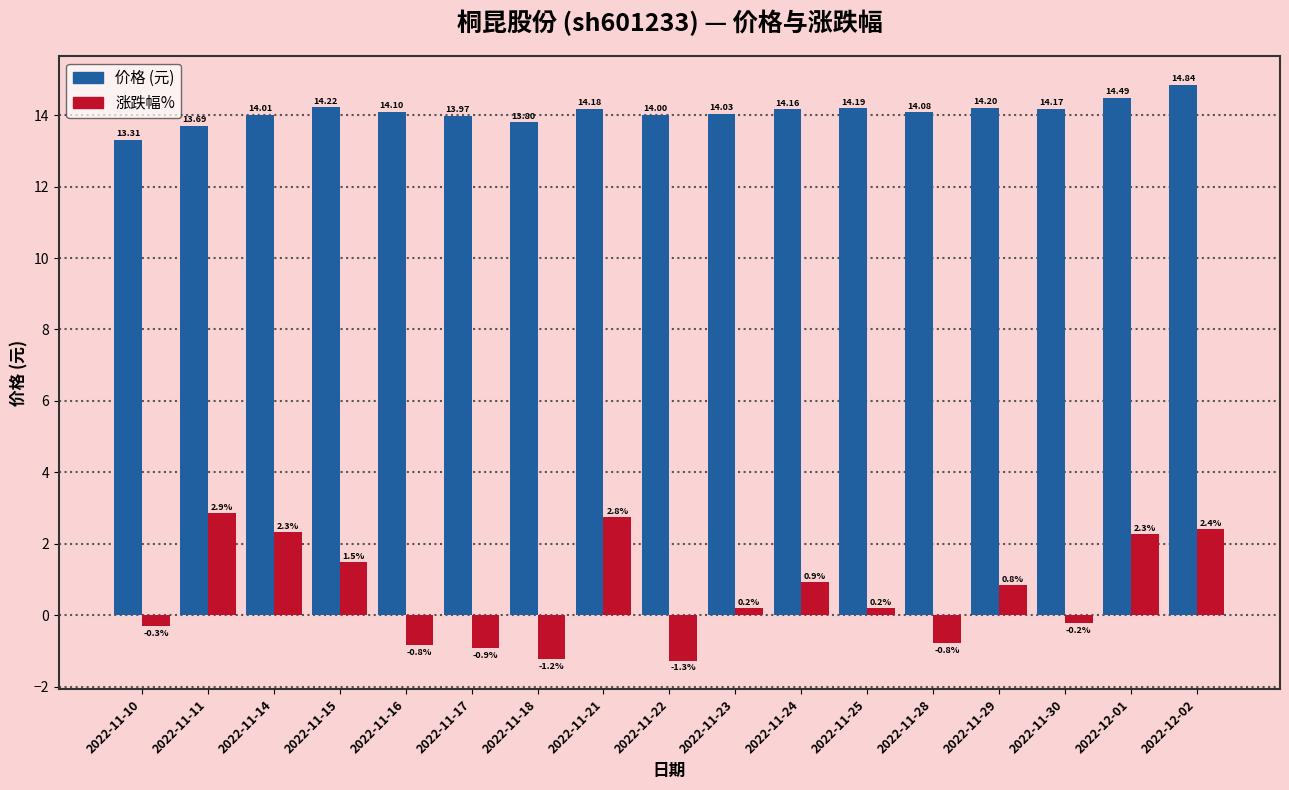

Rank the series by their maximum value, from highest to lowest.

价格 (元), 涨跌幅%